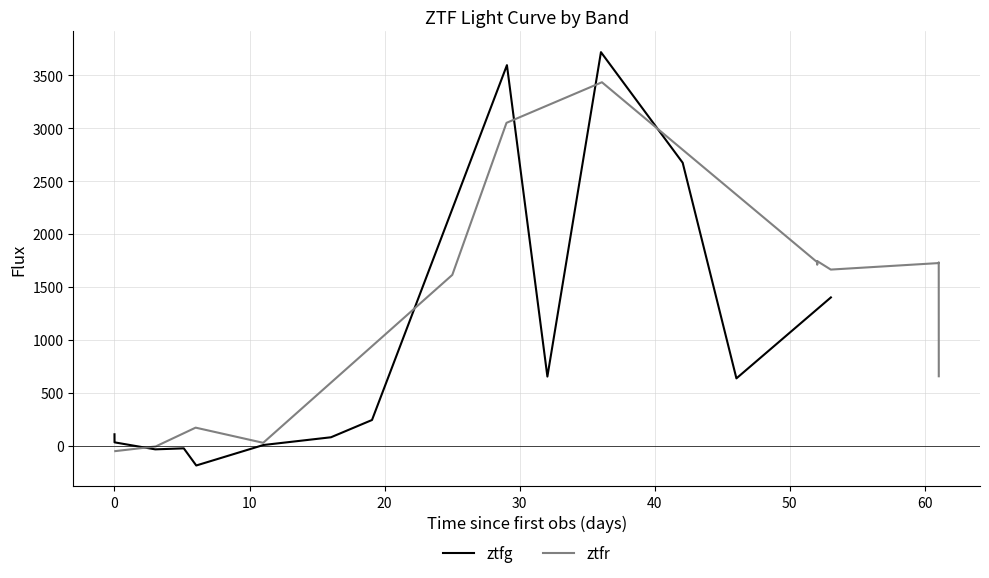

How many interior local valleys does the ztfr series have?

4